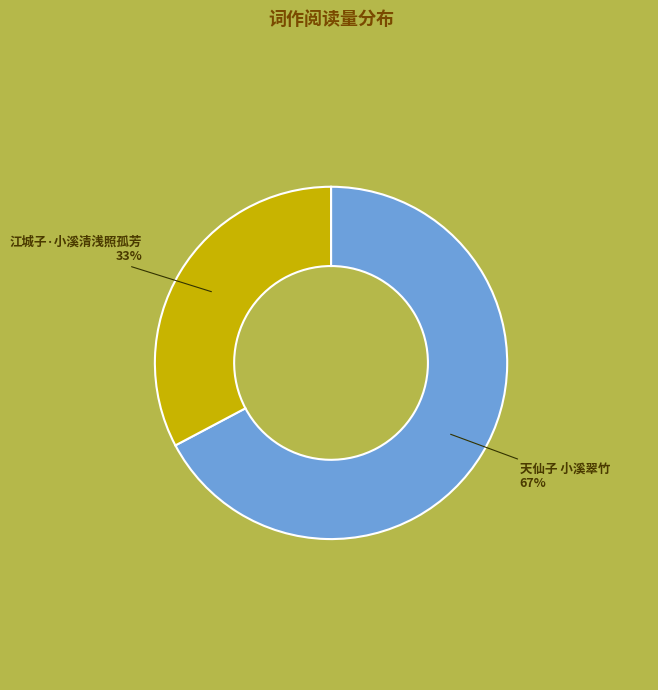

What percentage is the 天仙子 小溪翠竹 slice, to the nearest percent?

67%